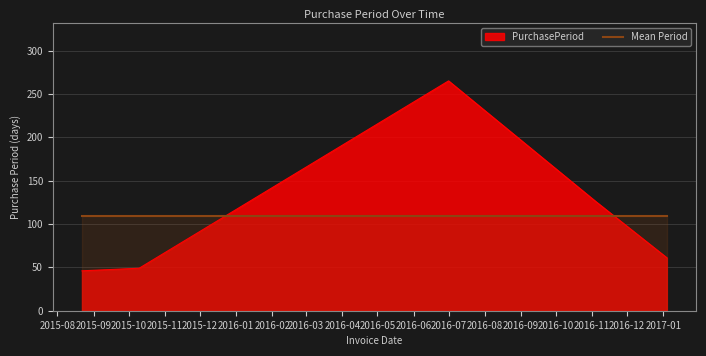

Does the chart have visible grid lines?

Yes